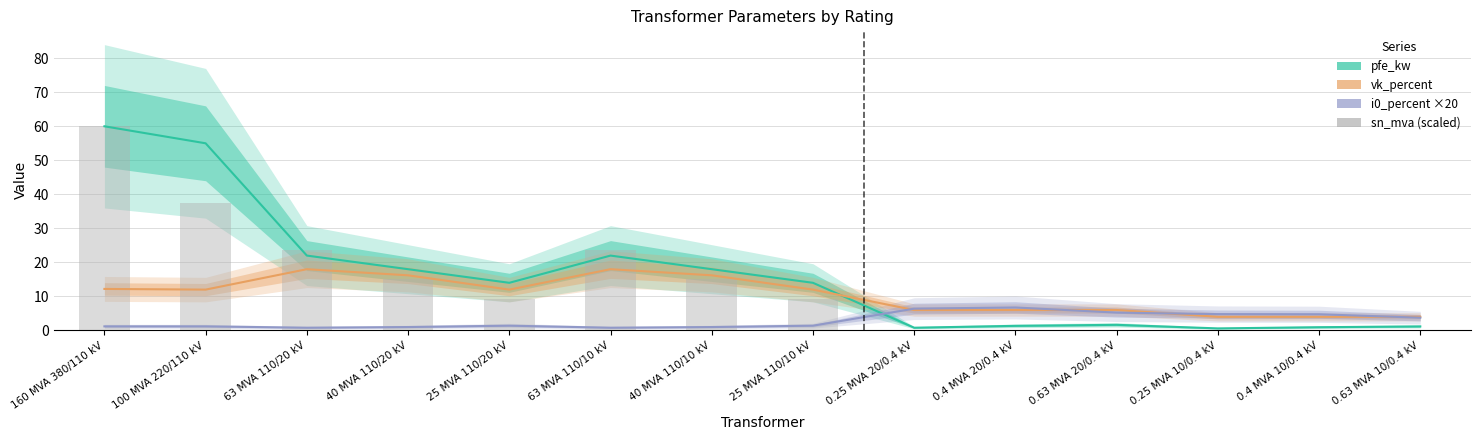

What is the difference between the pfe_kw values at 0.4 MVA 10/0.4 kV and 0.63 MVA 20/0.4 kV?

0.7